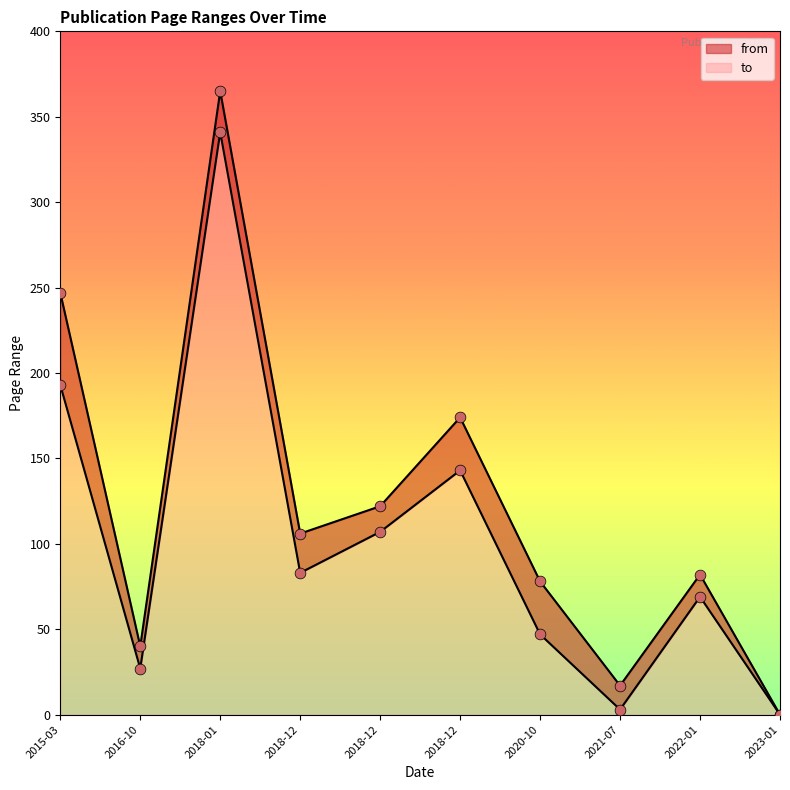

Is the value of from at 2016-10 greater than the value of to at 2021-07?

Yes